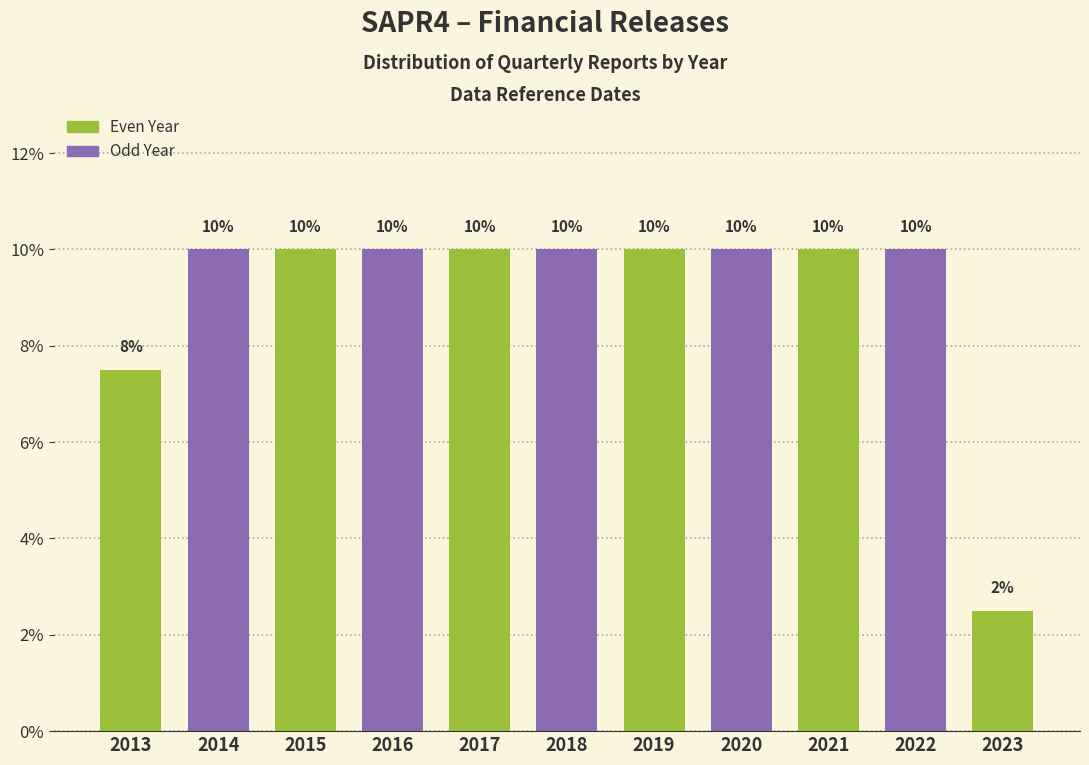

At which category does the chart reach its minimum across all series?

2023